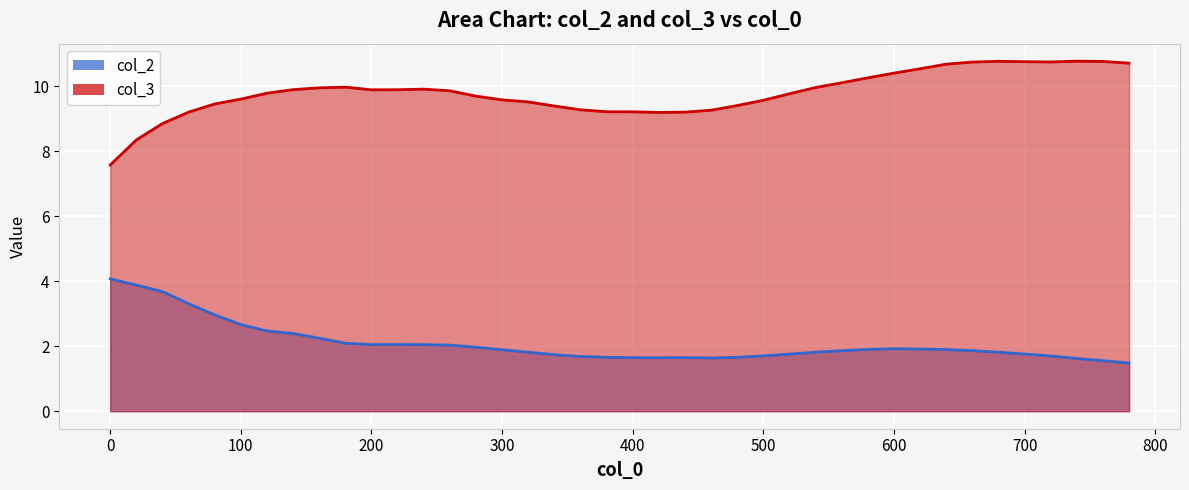

Rank the series by their average value, from highest to lowest.

col_3, col_2